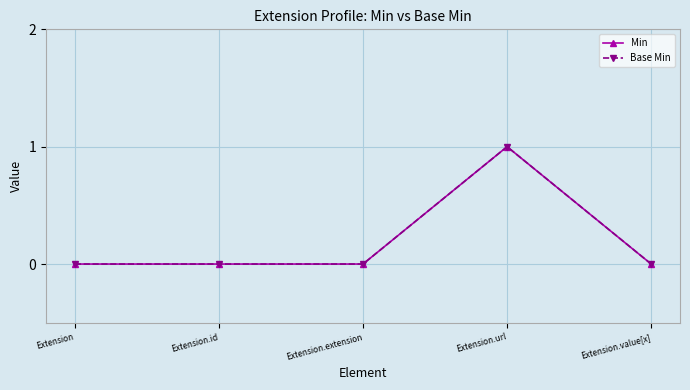

What is the label of the 4th point from the right?

Extension.id